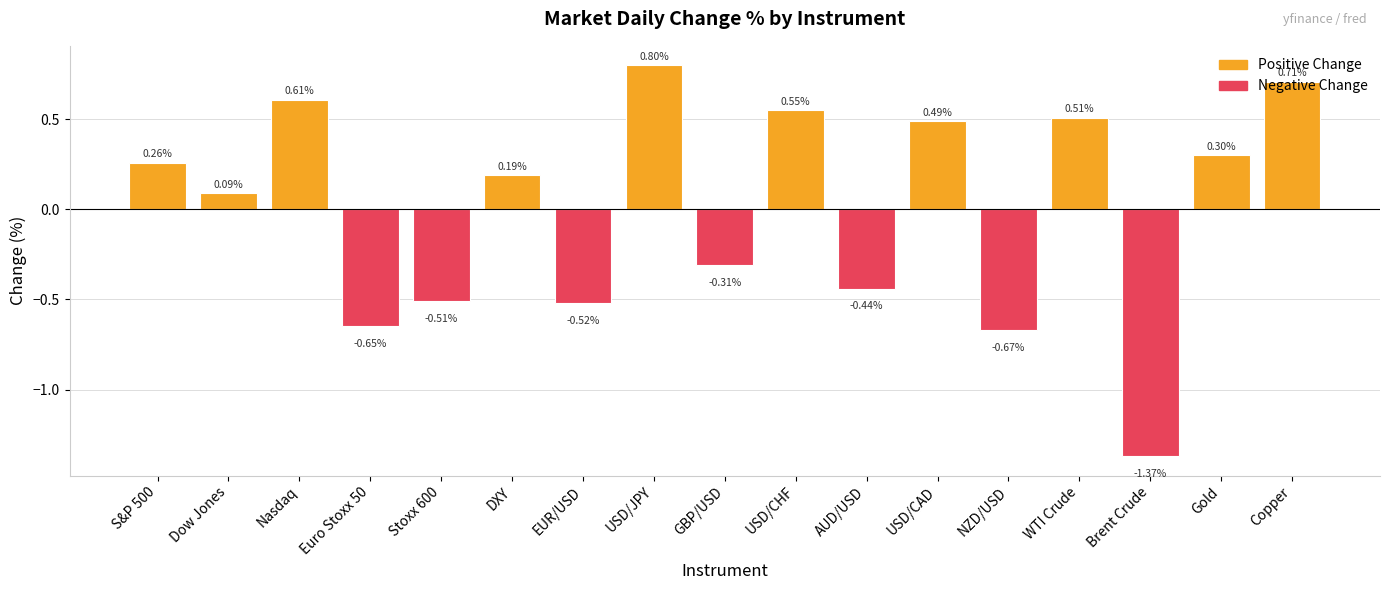

What is the difference between the values at USD/JPY and Brent Crude?

2.2